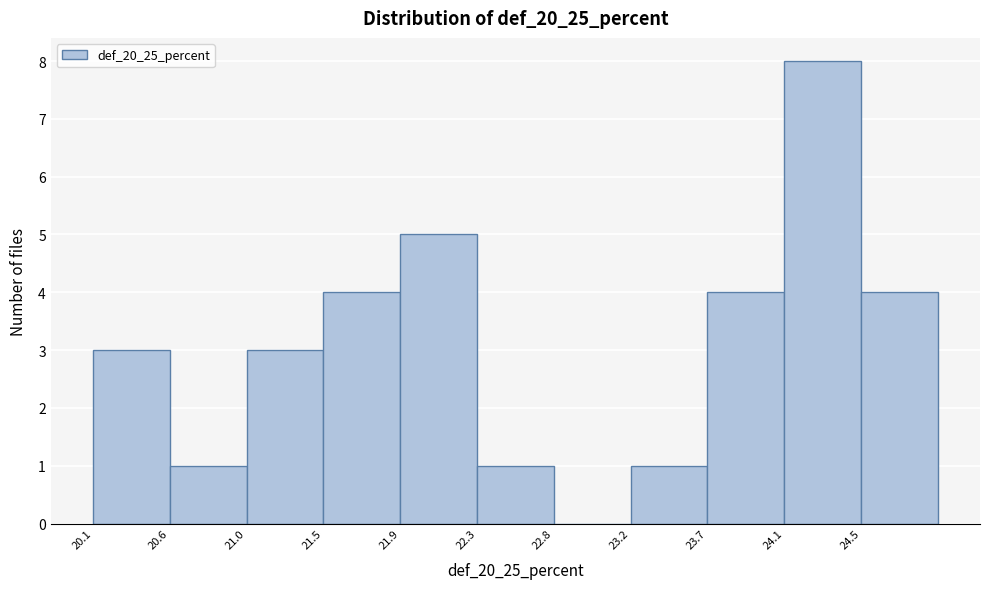

Reading left to right, list every bar in this chart as the range it spans on the x-axis followed by its height. Neither the bar edges nor the heights are printed on the chart, so give them approximately, as read against the axes.

20.15 to 20.60: 3
20.60 to 21.05: 1
21.05 to 21.45: 3
21.45 to 21.90: 4
21.90 to 22.35: 5
22.35 to 22.80: 1
22.80 to 23.25: 0
23.25 to 23.65: 1
23.65 to 24.10: 4
24.10 to 24.55: 8
24.55 to 25.00: 4